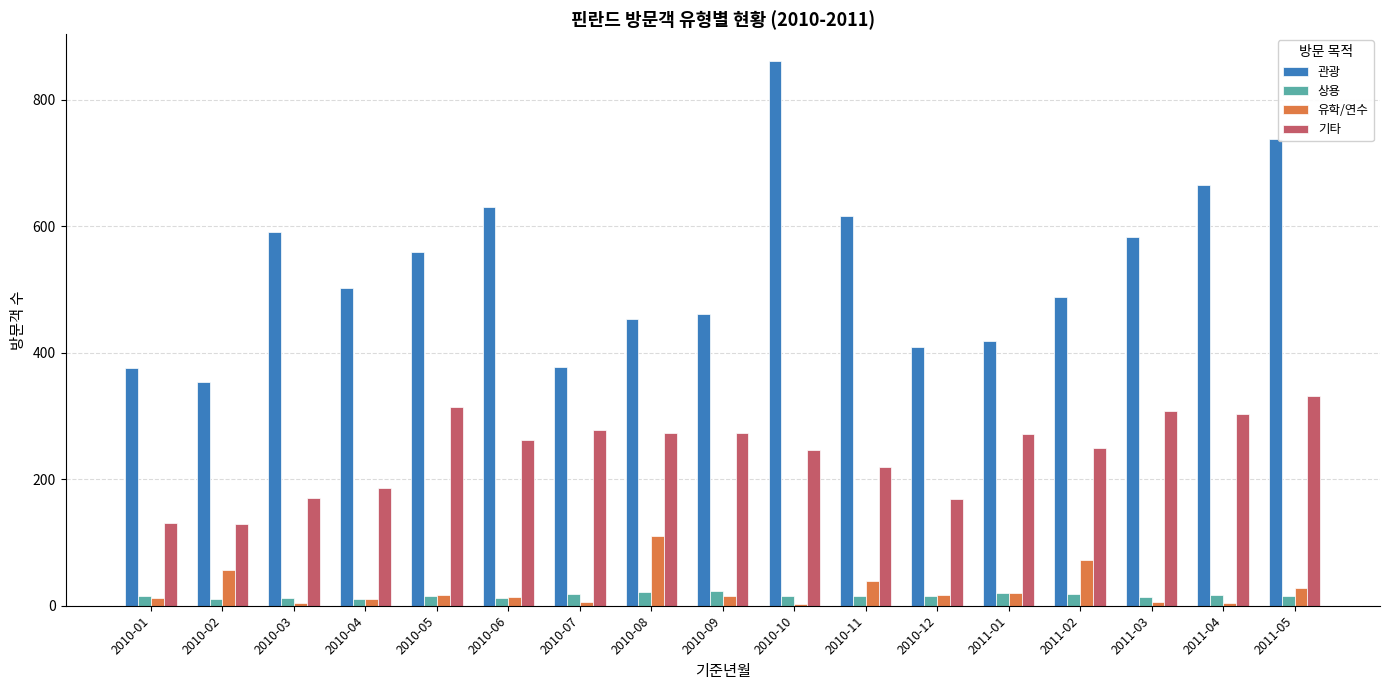

Is it true that 기타 equals 278 at 2010-04?

False